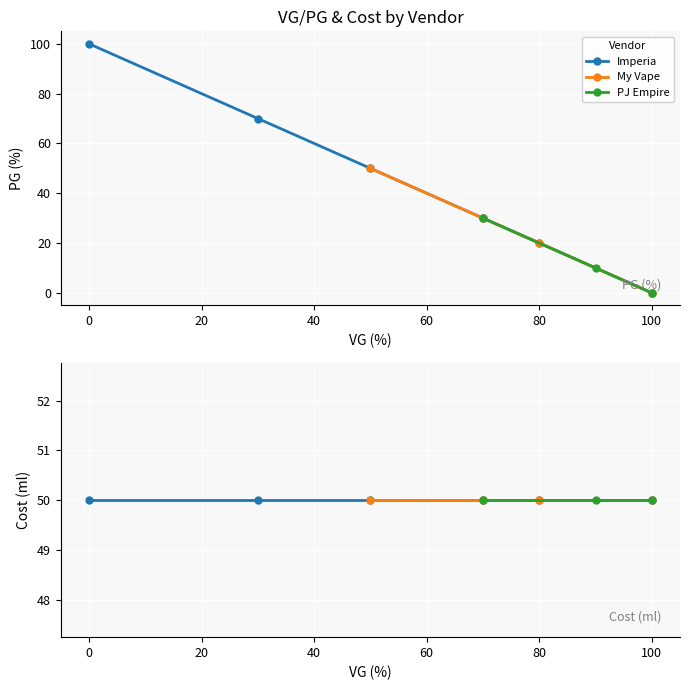

Where is pg nearest to the value 50?

50